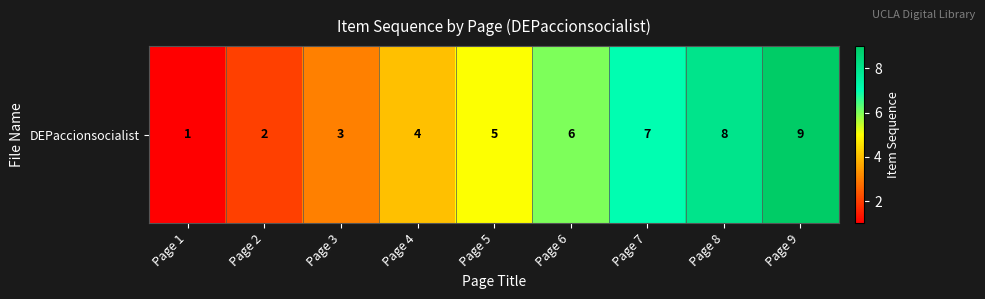

What is the greatest value displayed?

9